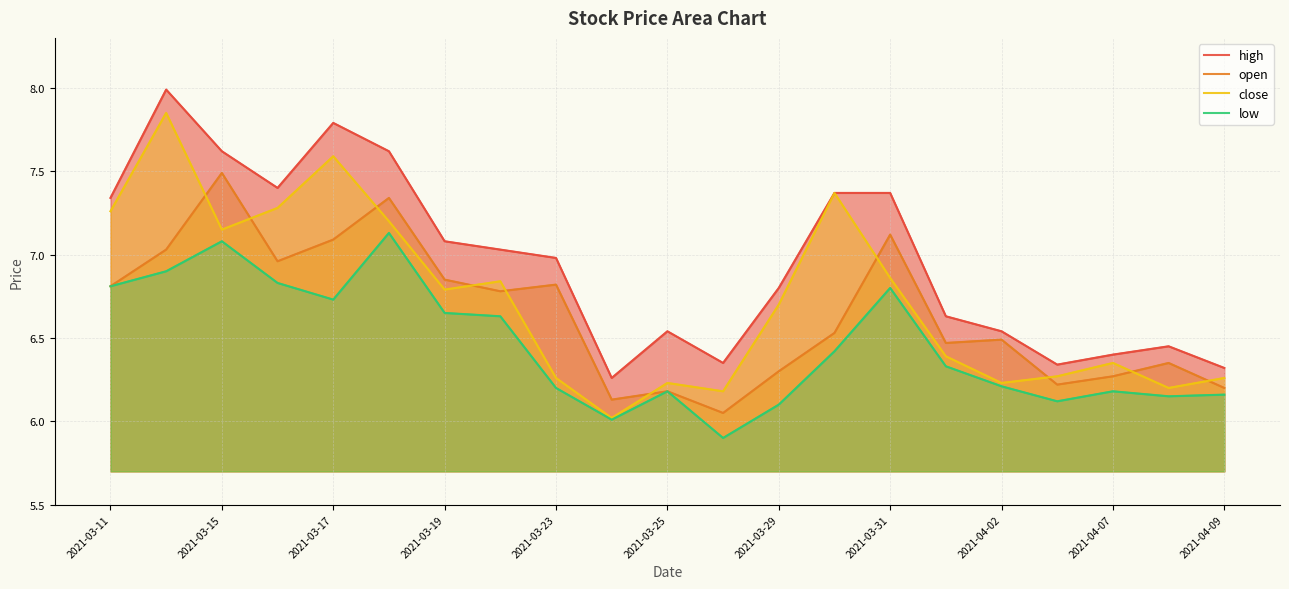

Is it true that low equals 9.4 at 2021-03-25?

False